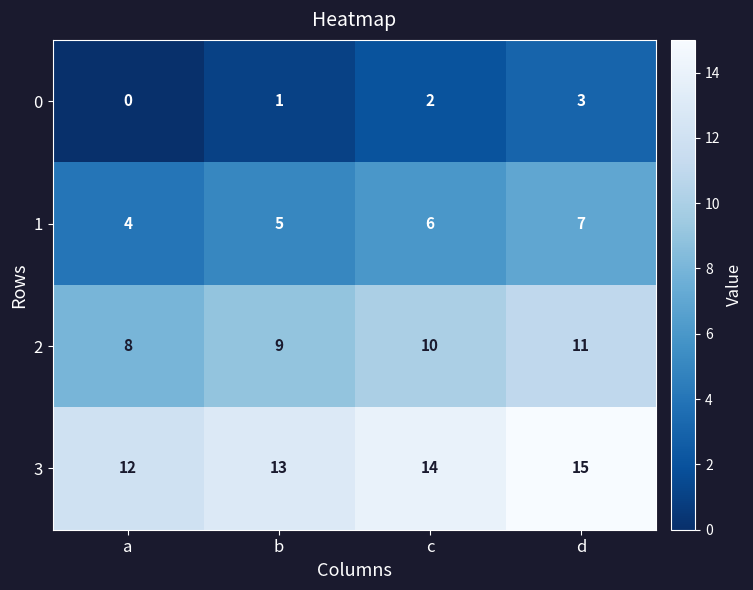

Reading right to left, extract all data points from this chart.

0: d=3	c=2	b=1	a=0
1: d=7	c=6	b=5	a=4
2: d=11	c=10	b=9	a=8
3: d=15	c=14	b=13	a=12